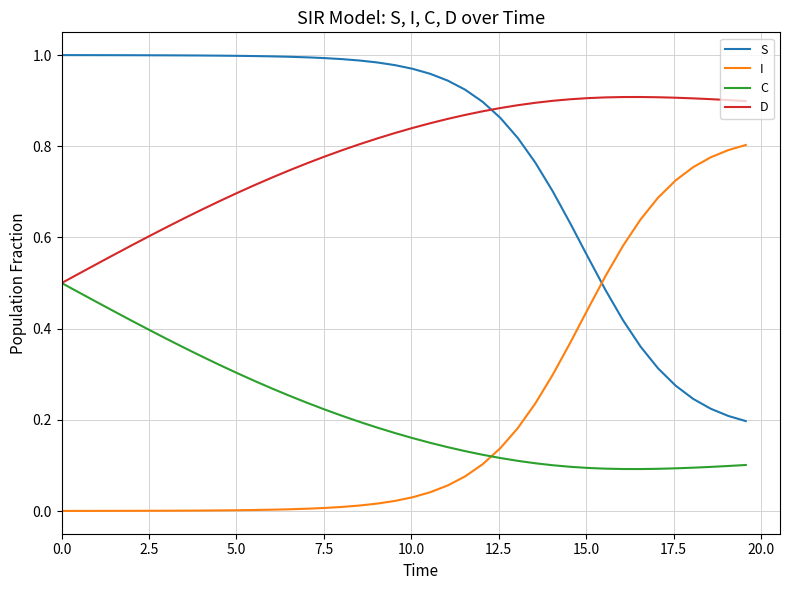

True or false: I and D intersect in this chart.

False